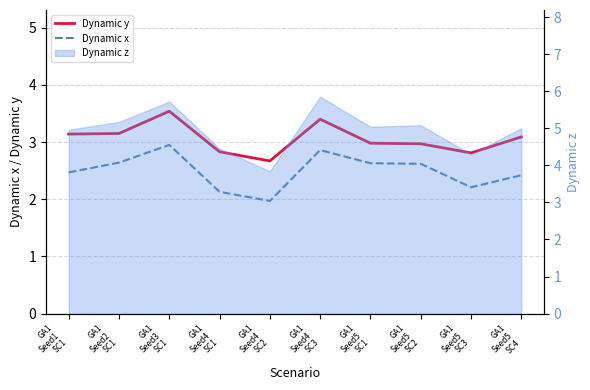

True or false: Dynamic x has a value of 2.0 at GA1
Seed4
SC2.

True